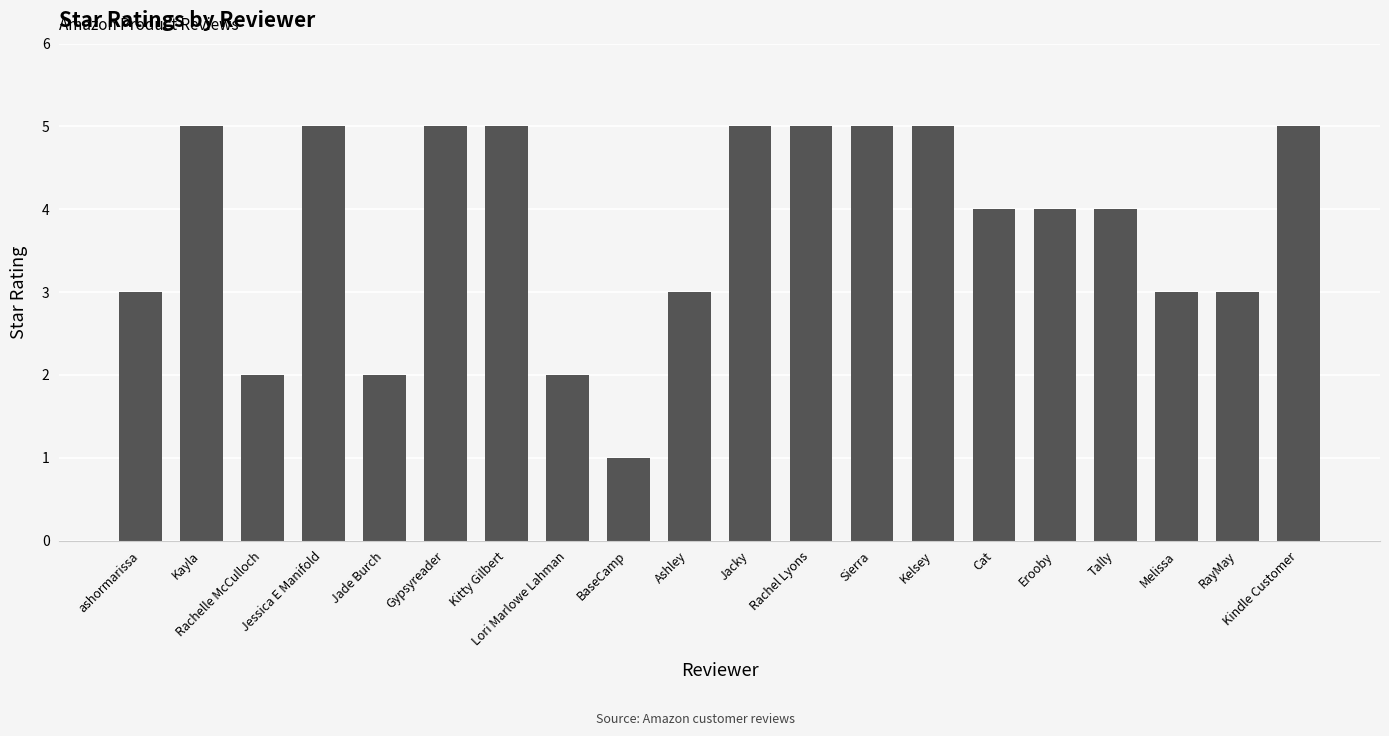

True or false: the data shows 5 at Kitty Gilbert.

True